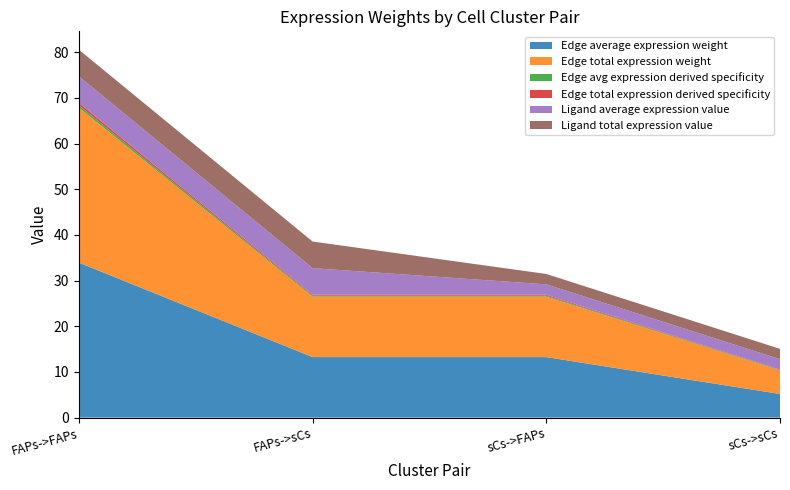

Reading right to left, extract all data points from this chart.

Edge average expression weight: sCs->sCs=5.2	sCs->FAPs=13.2	FAPs->sCs=13.2	FAPs->FAPs=33.9
Edge total expression weight: sCs->sCs=5.2	sCs->FAPs=13.2	FAPs->sCs=13.2	FAPs->FAPs=33.9
Edge avg expression derived specificity: sCs->sCs=0.1	sCs->FAPs=0.2	FAPs->sCs=0.2	FAPs->FAPs=0.5
Edge total expression derived specificity: sCs->sCs=0.1	sCs->FAPs=0.2	FAPs->sCs=0.2	FAPs->FAPs=0.5
Ligand average expression value: sCs->sCs=2.3	sCs->FAPs=2.3	FAPs->sCs=5.8	FAPs->FAPs=5.8
Ligand total expression value: sCs->sCs=2.3	sCs->FAPs=2.3	FAPs->sCs=5.8	FAPs->FAPs=5.8